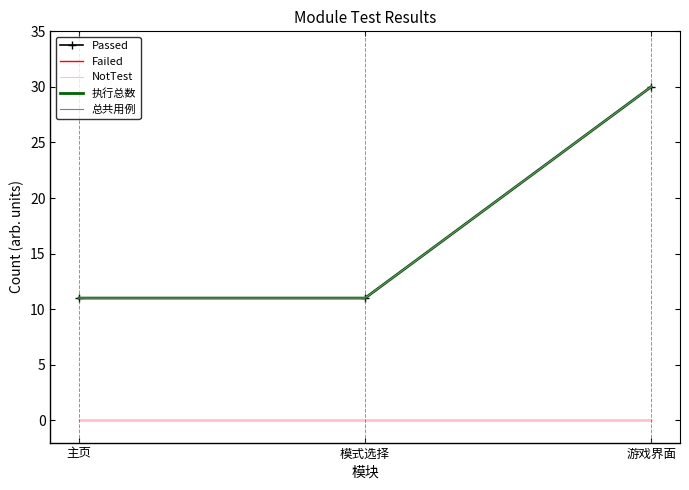

At 主页, list the series in order from largest to smallest.

Passed, 执行总数, 总共用例, Failed, NotTest